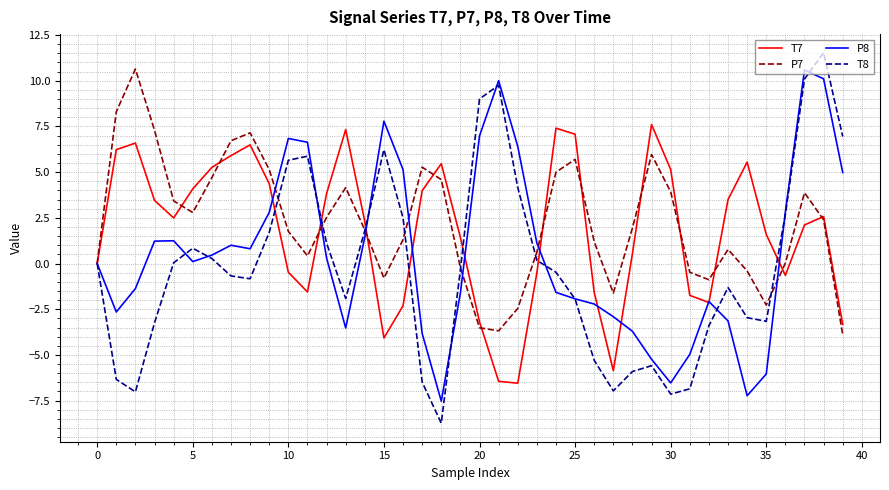

What are all the series names shown in the legend?

T7, P7, P8, T8